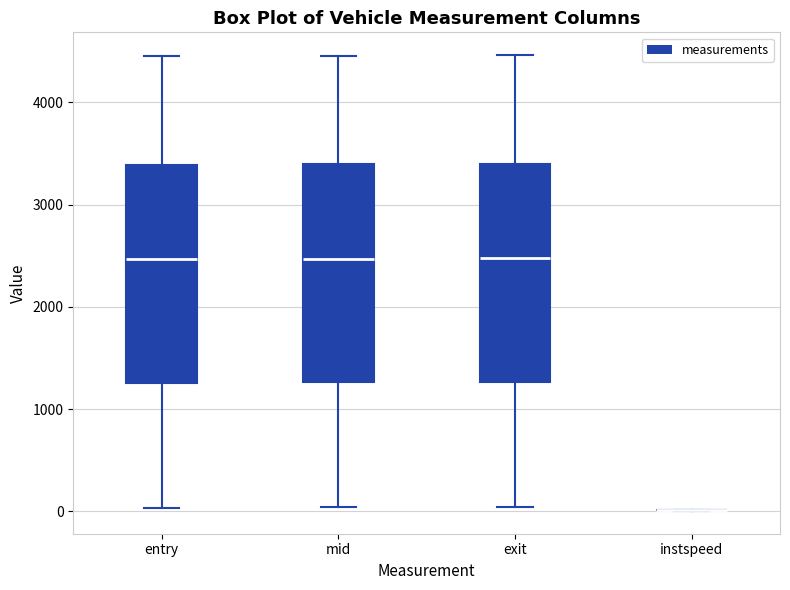

Where is the upper edge of the box for mid on the y-axis? The values are not printed on the chart, so give them approximately, as read against the axis.

3400